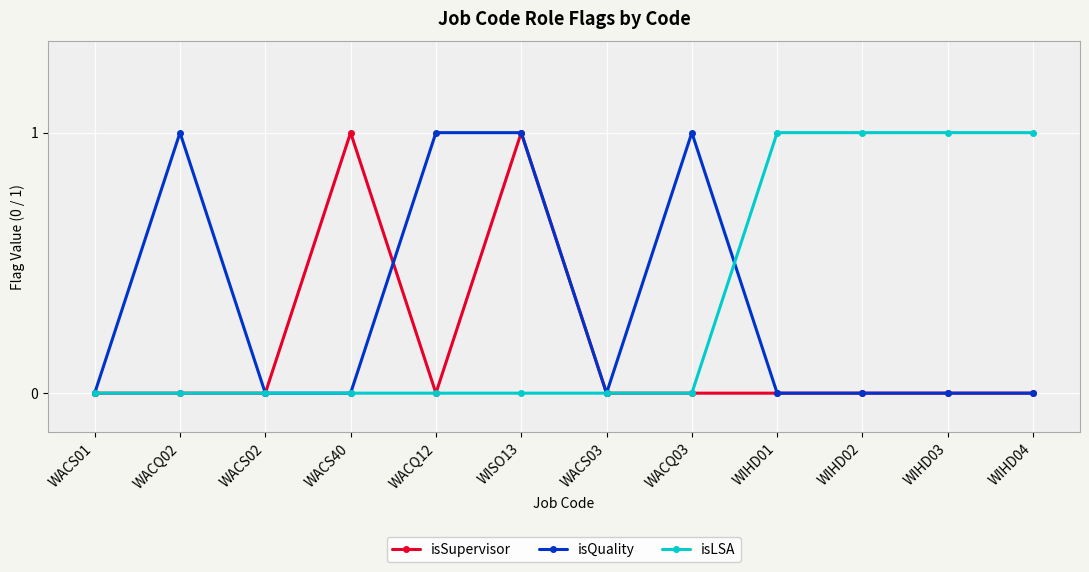

What are all the series names shown in the legend?

isSupervisor, isQuality, isLSA